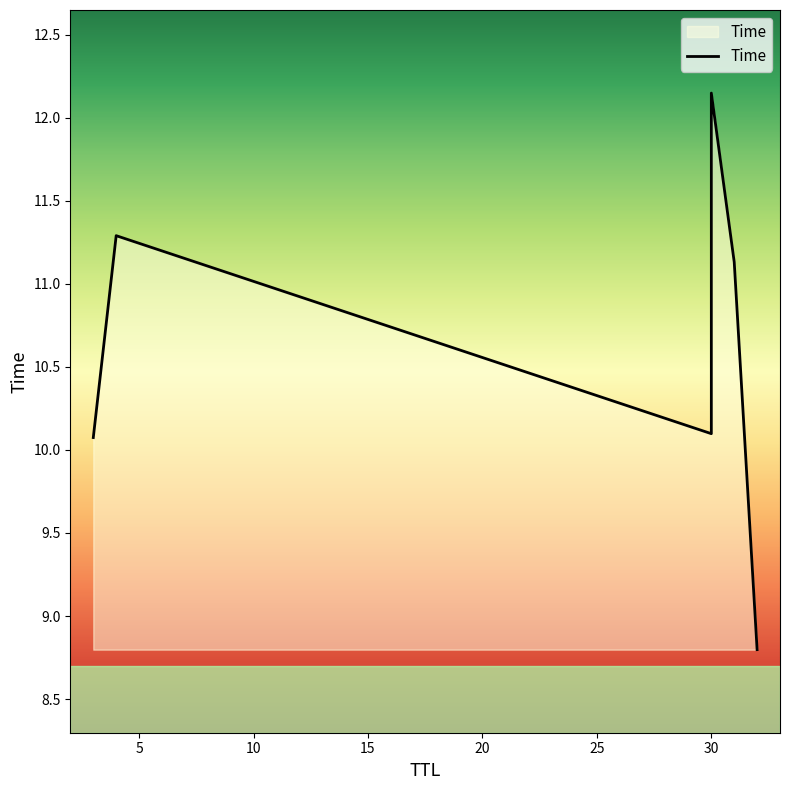

Does the chart have visible grid lines?

No